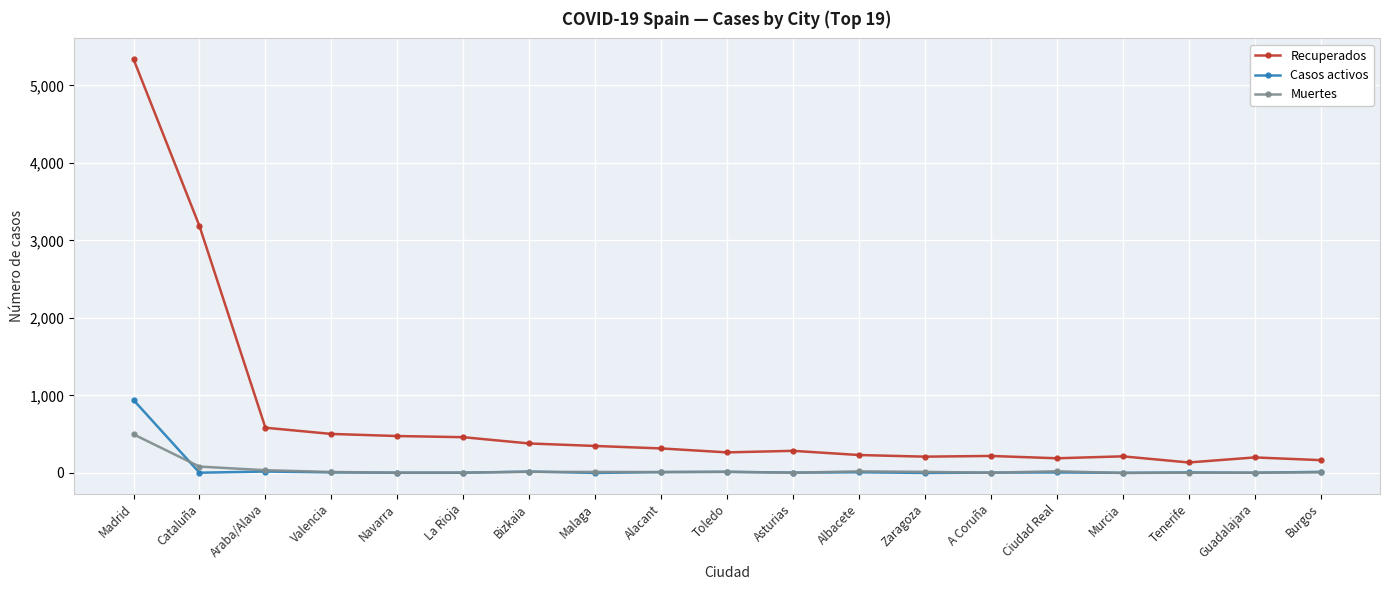

True or false: Recuperados and Muertes intersect in this chart.

False